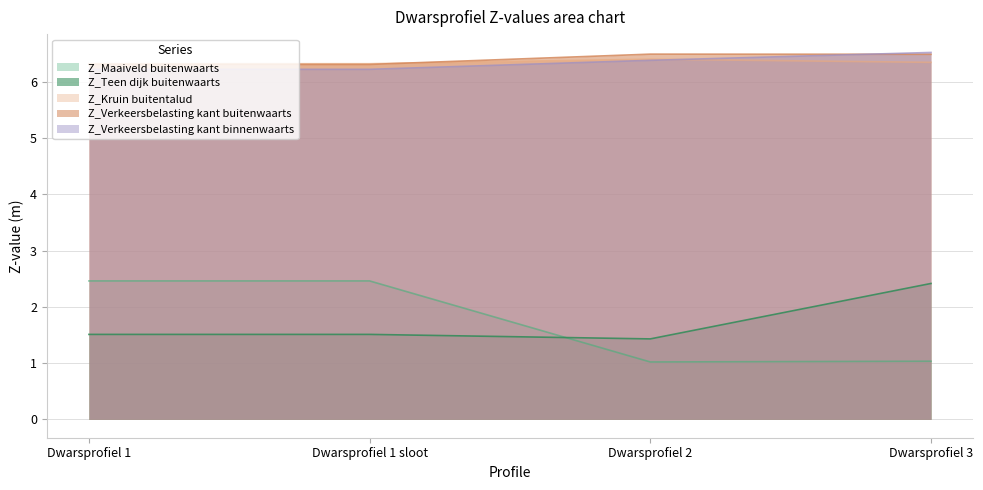

Reading left to right, transcribe all the data shown in this chart.

Z_Maaiveld buitenwaarts: Dwarsprofiel 1=2.5	Dwarsprofiel 1 sloot=2.5	Dwarsprofiel 2=1.0	Dwarsprofiel 3=1.0
Z_Teen dijk buitenwaarts: Dwarsprofiel 1=1.5	Dwarsprofiel 1 sloot=1.5	Dwarsprofiel 2=1.4	Dwarsprofiel 3=2.4
Z_Kruin buitentalud: Dwarsprofiel 1=6.3	Dwarsprofiel 1 sloot=6.3	Dwarsprofiel 2=6.4	Dwarsprofiel 3=6.3
Z_Verkeersbelasting kant buitenwaarts: Dwarsprofiel 1=6.3	Dwarsprofiel 1 sloot=6.3	Dwarsprofiel 2=6.5	Dwarsprofiel 3=6.5
Z_Verkeersbelasting kant binnenwaarts: Dwarsprofiel 1=6.2	Dwarsprofiel 1 sloot=6.2	Dwarsprofiel 2=6.4	Dwarsprofiel 3=6.5